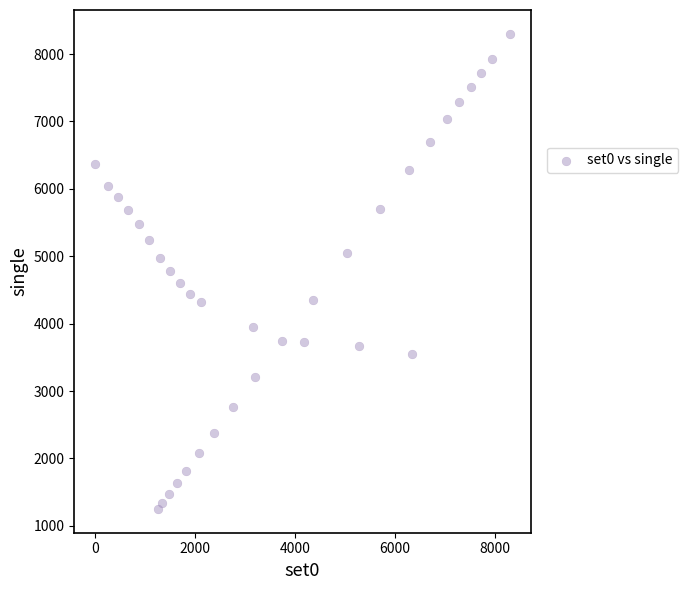

What is the range of X values (max minus min)?

8301.8